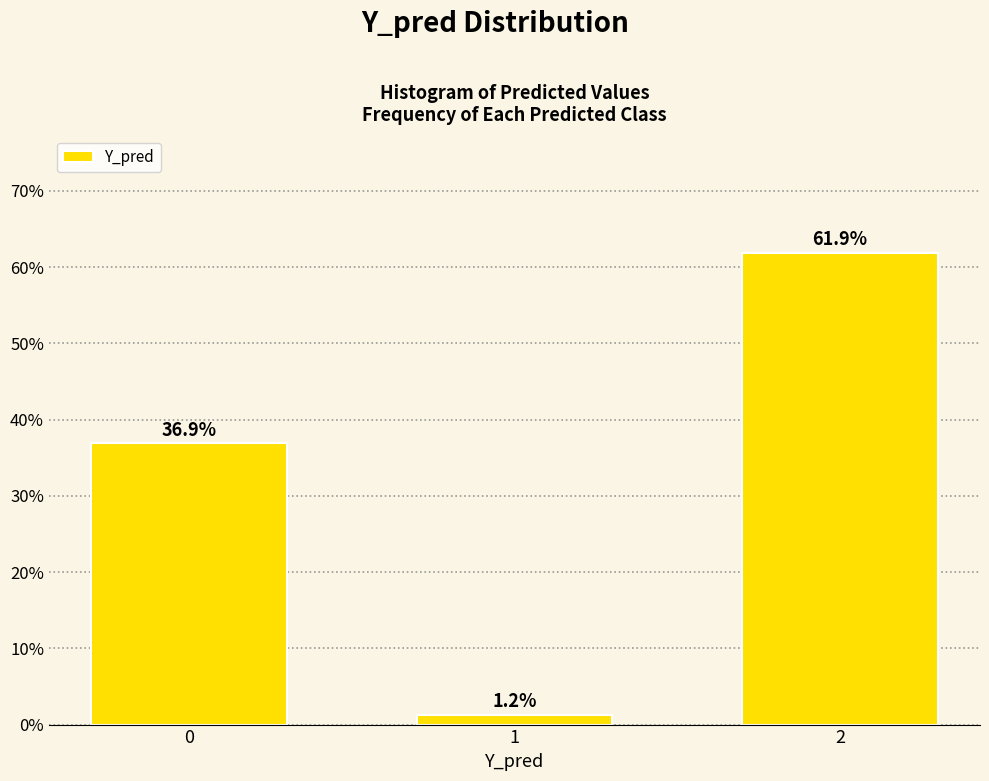

The value at 0 is 36.9. True or false?

True